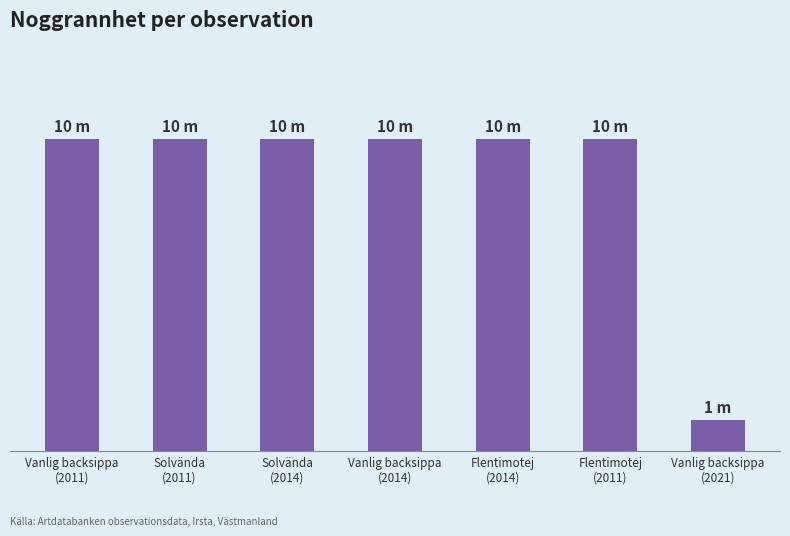

Reading left to right, what are all the values shown in this chart?

10	10	10	10	10	10	1